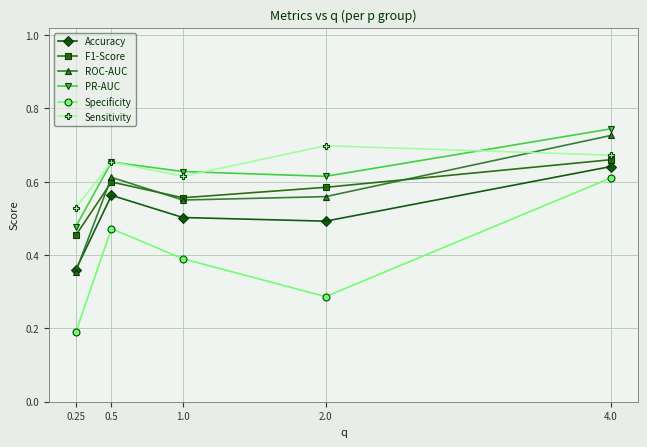

What is the total value across all series at 0.5?

3.6